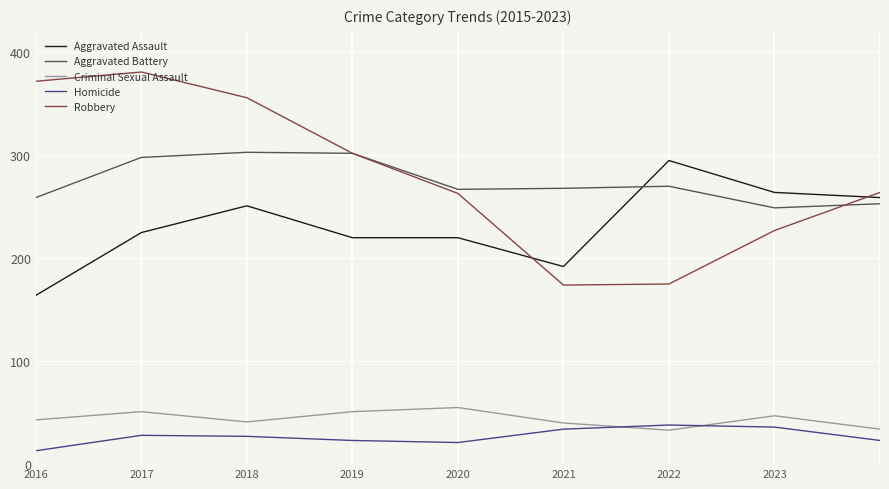

What is the lowest value of the Robbery series?

174